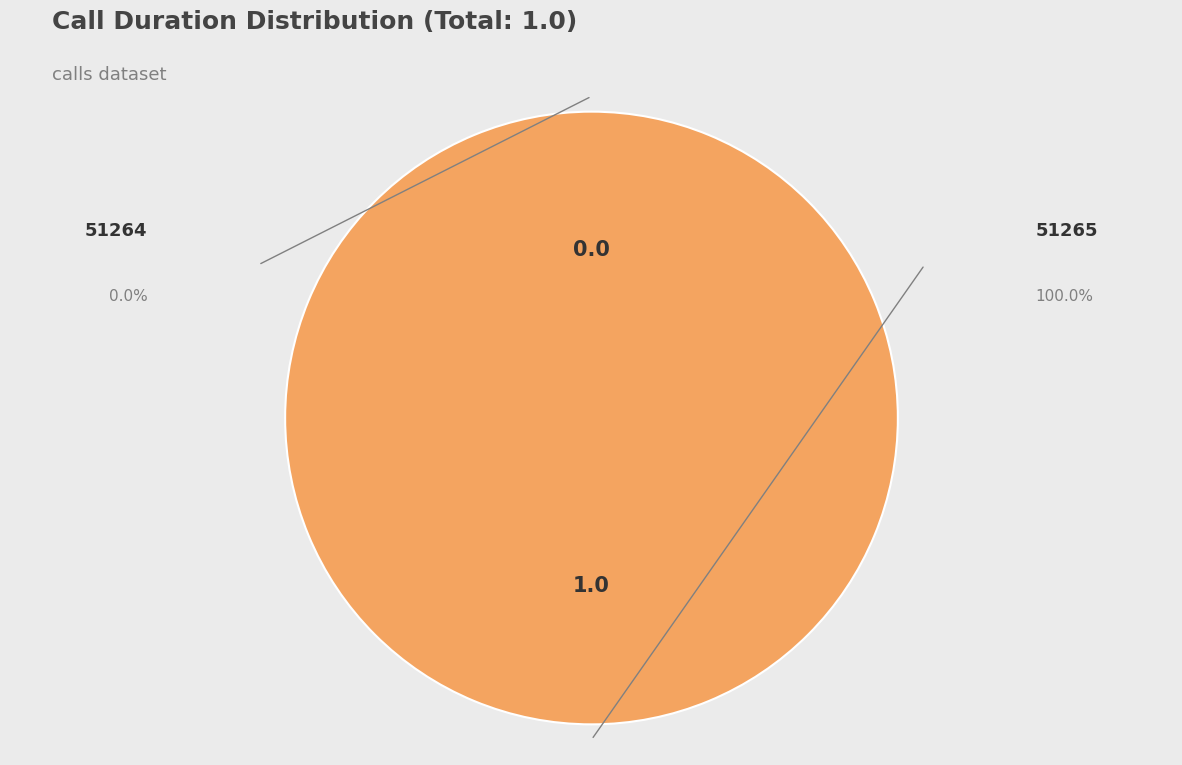

Is 51264 the majority of the pie?

No